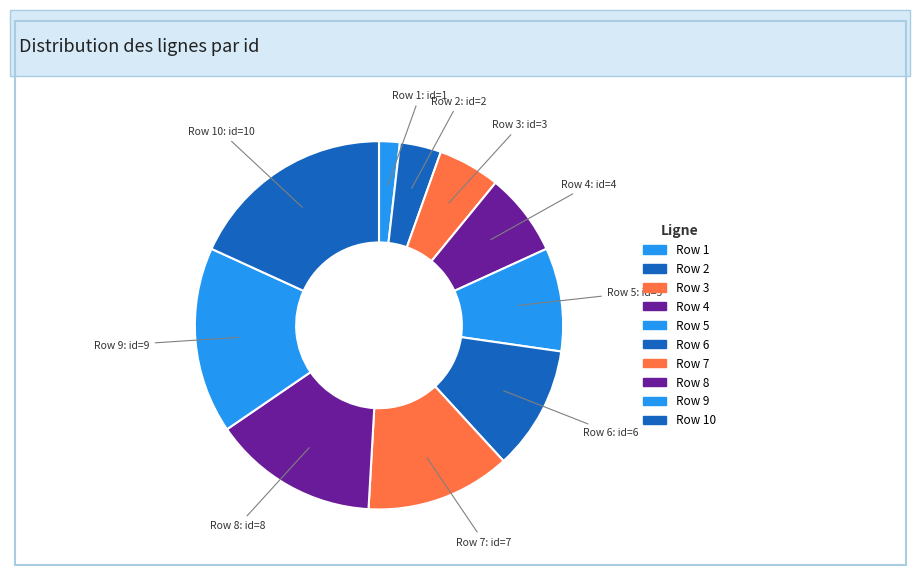

Combined, do Row 10 and Row 9 account for over 50%?

No